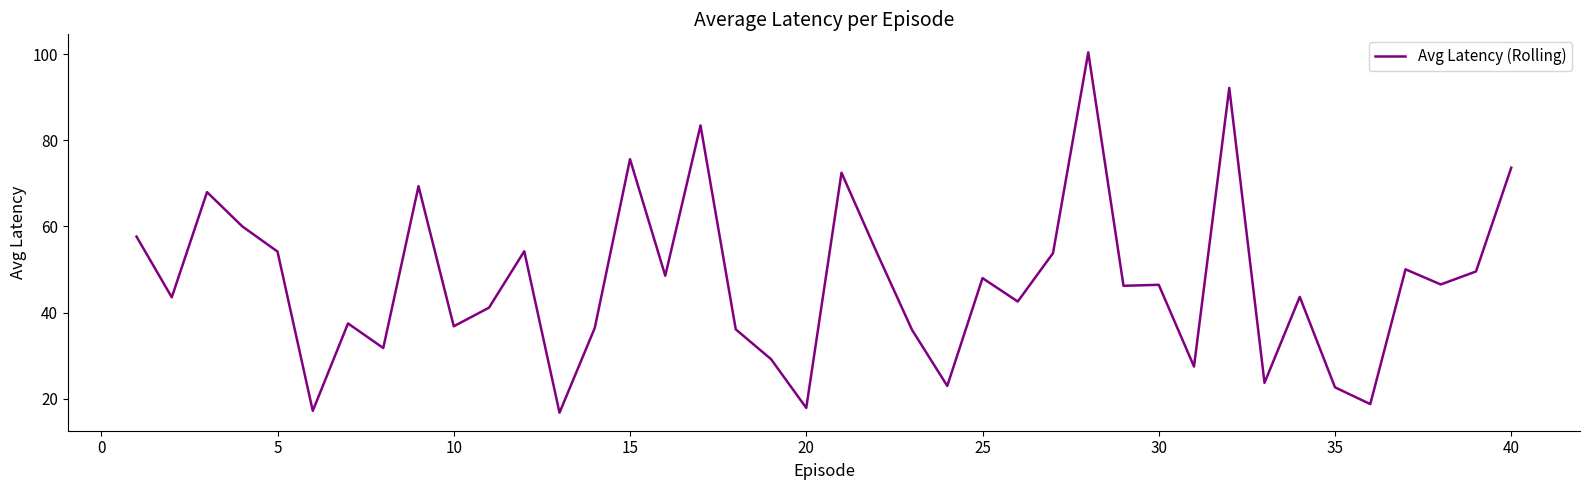

What is the smallest value displayed?

16.7